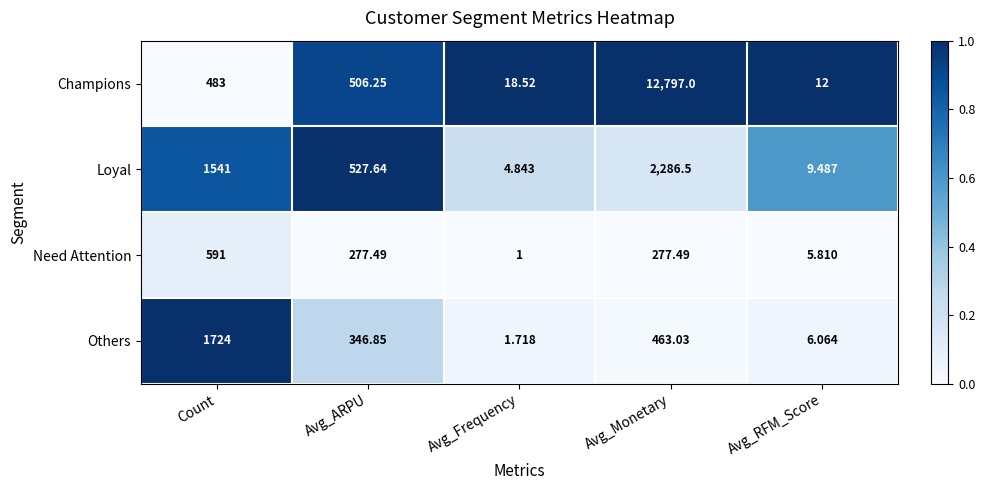

Which category has the highest value across all series?

Avg_Monetary